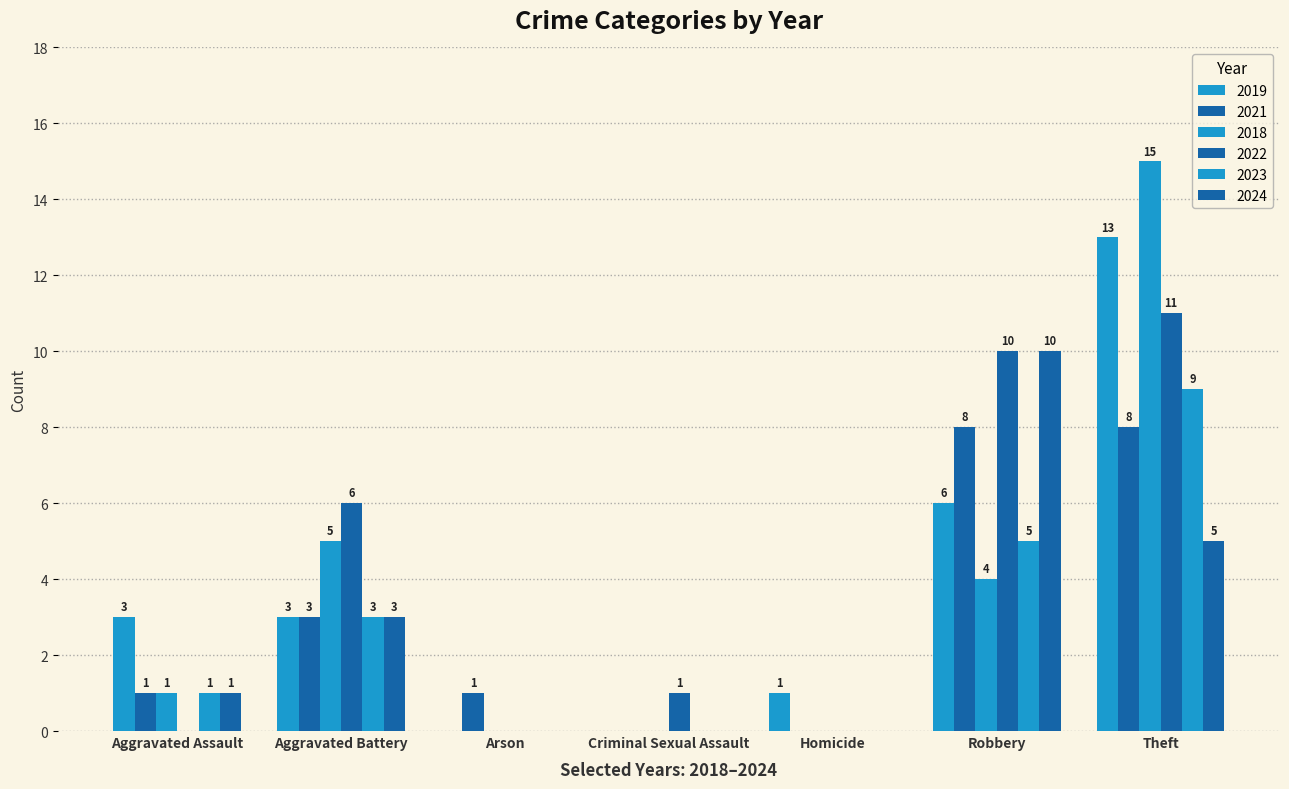

Which series changed the most between Aggravated Battery and Theft?

2019